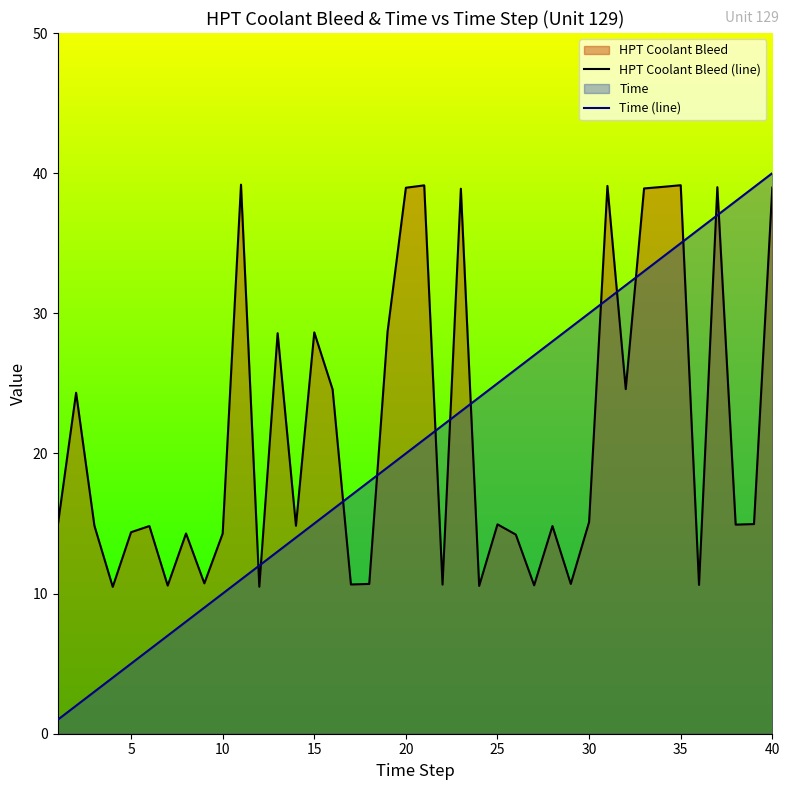

Is it true that Time (line) equals 15.0 at 15?

True